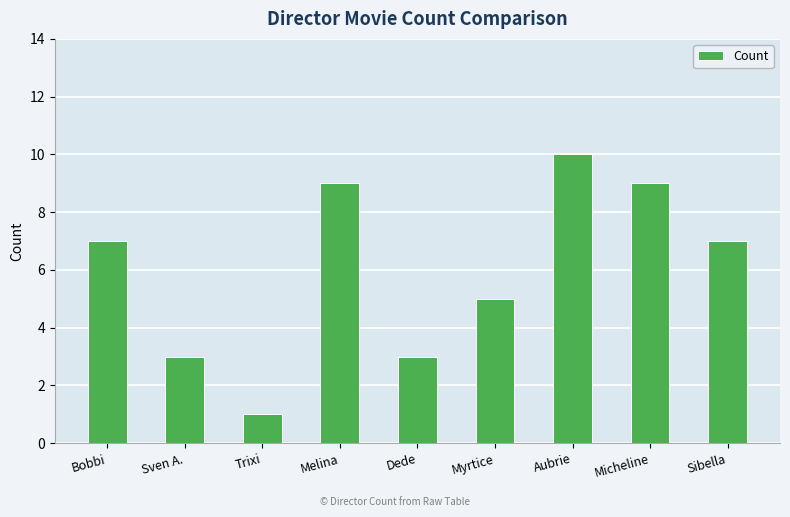

What is the label of the 4th bar from the left?

Melina